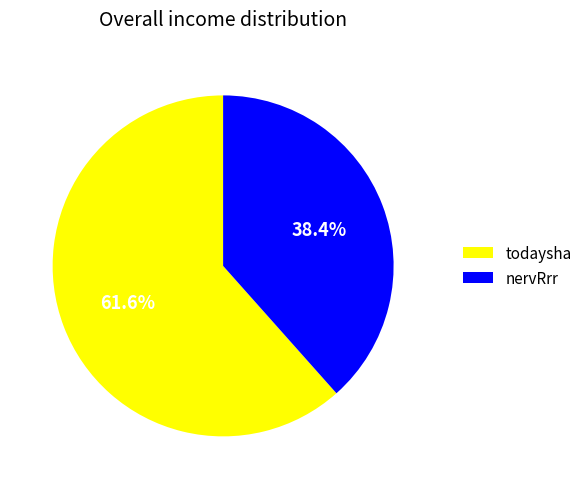

Is there a majority slice in this chart?

Yes